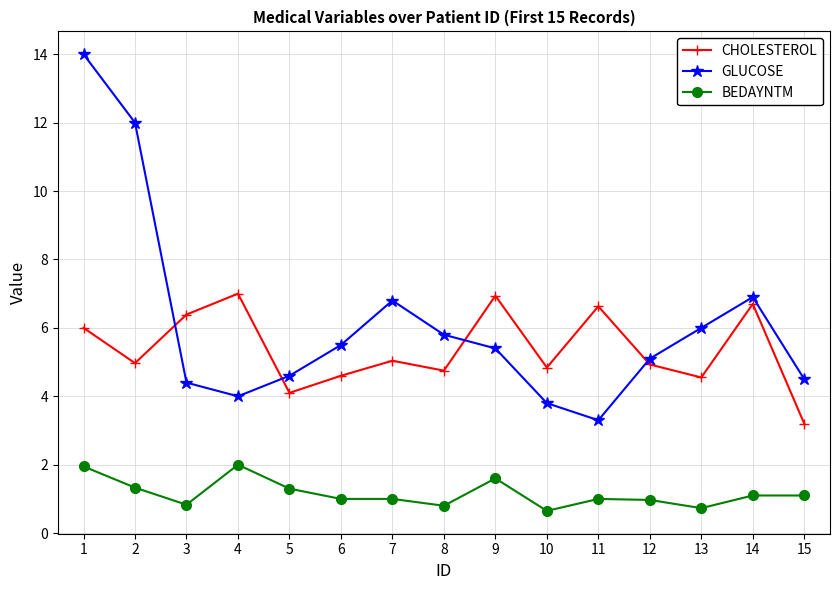

How many lines are shown in the chart?

3